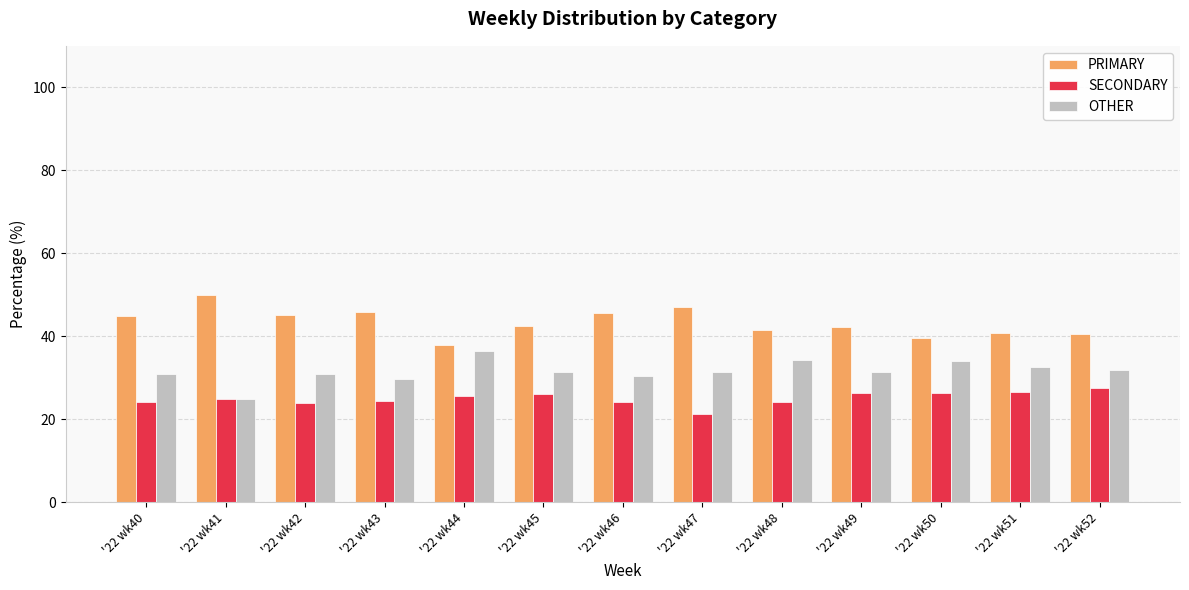

What is the approximate value of SECONDARY at '22 wk47?

21.4